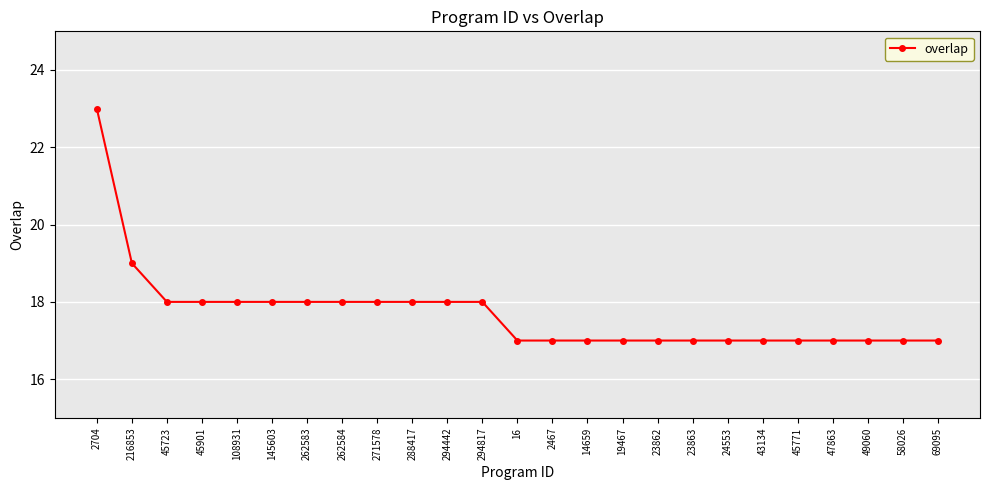

The value at 271578 is 18. True or false?

True